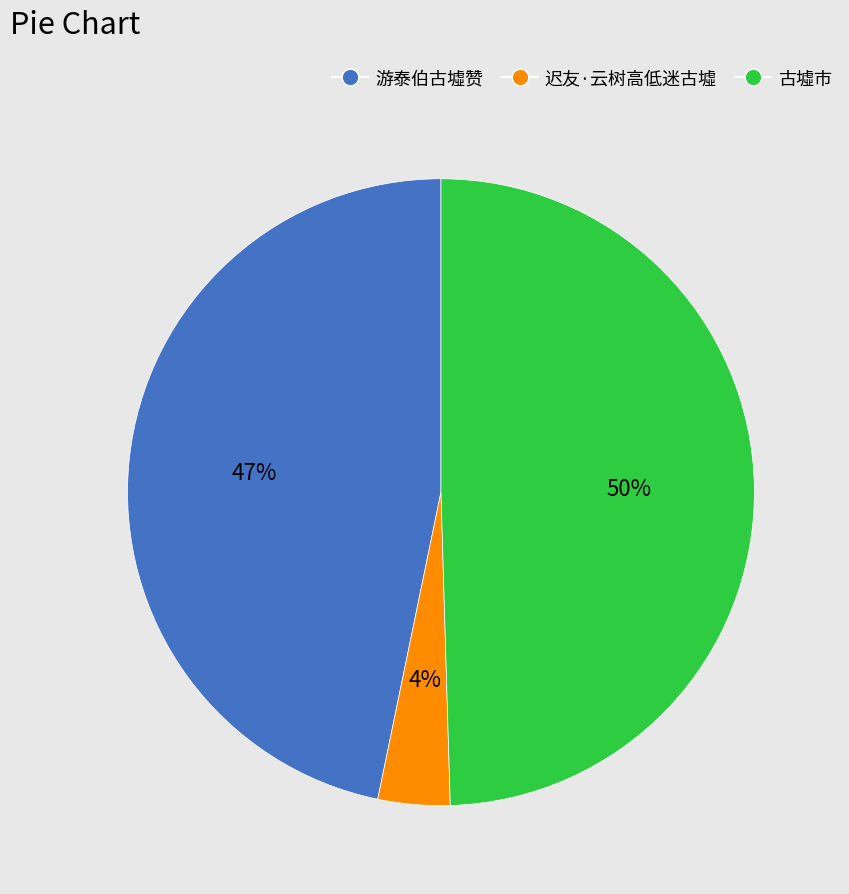

To the nearest percent, what is the difference between the largest and smallest slice percentages?

46%